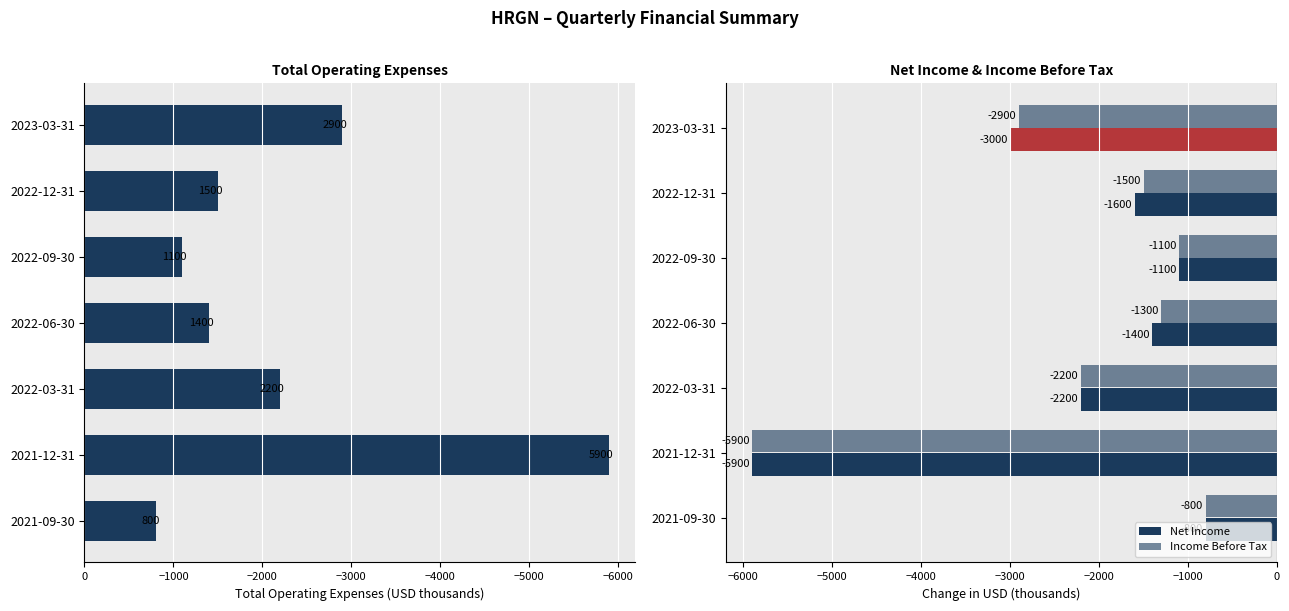

What is the maximum value shown in the chart?

-800